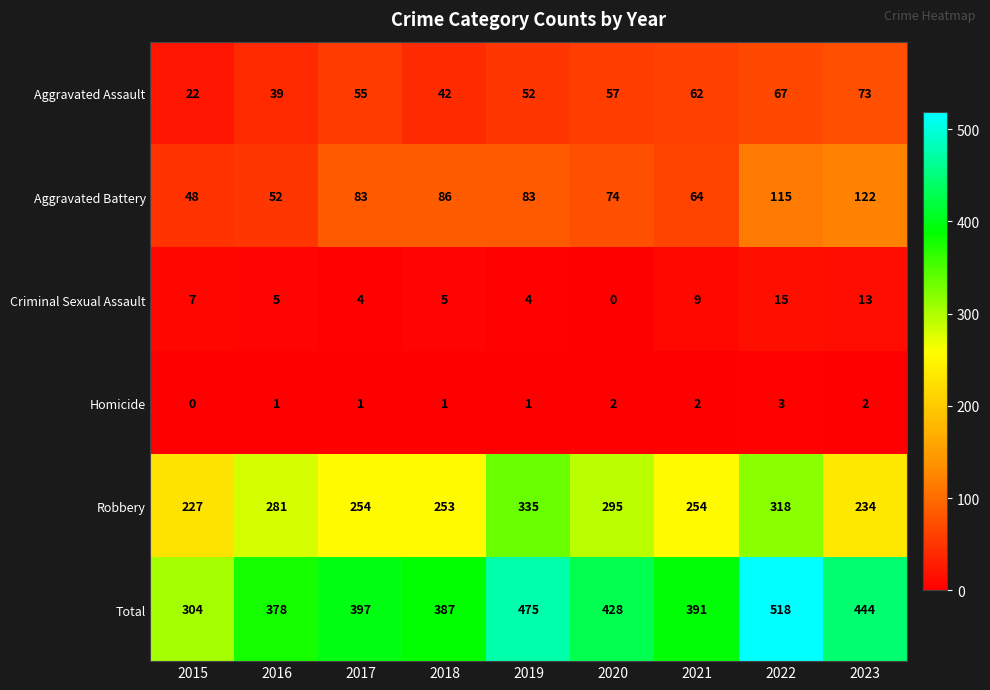

At 2023, list the series in order from smallest to largest.

Homicide, Criminal Sexual Assault, Aggravated Assault, Aggravated Battery, Robbery, Total